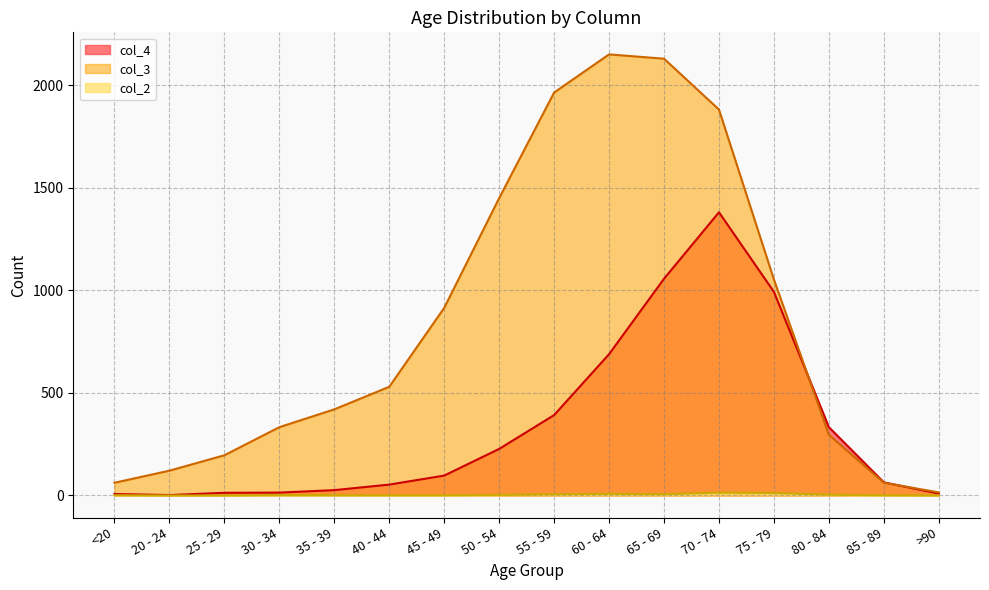

What is the difference between the highest and lowest values at 45 - 49?

914